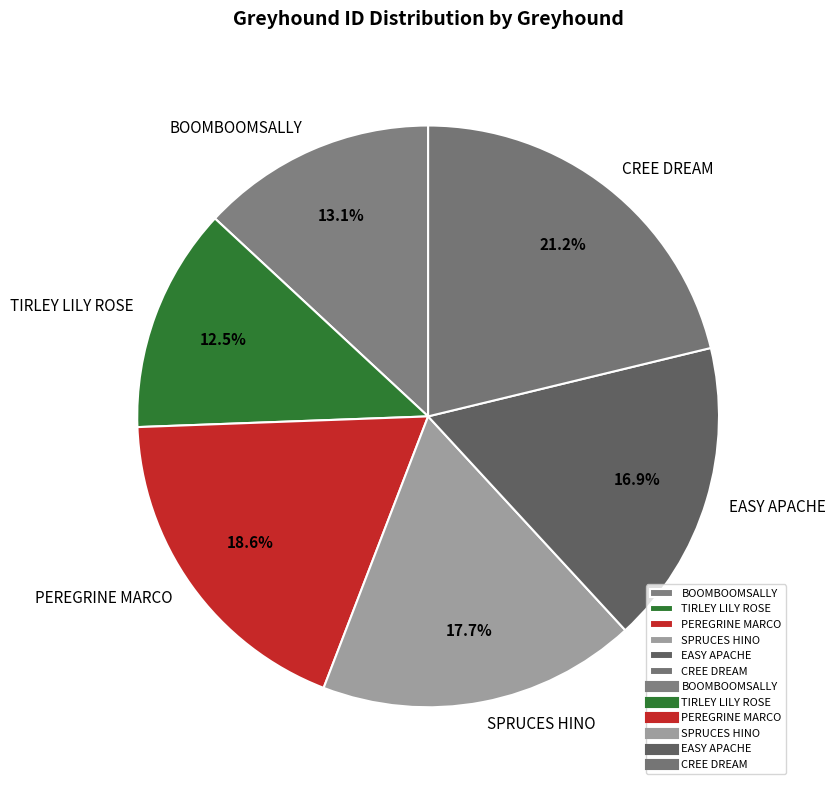

To the nearest percent, what is the difference between the SPRUCES HINO and TIRLEY LILY ROSE slice percentages?

5%